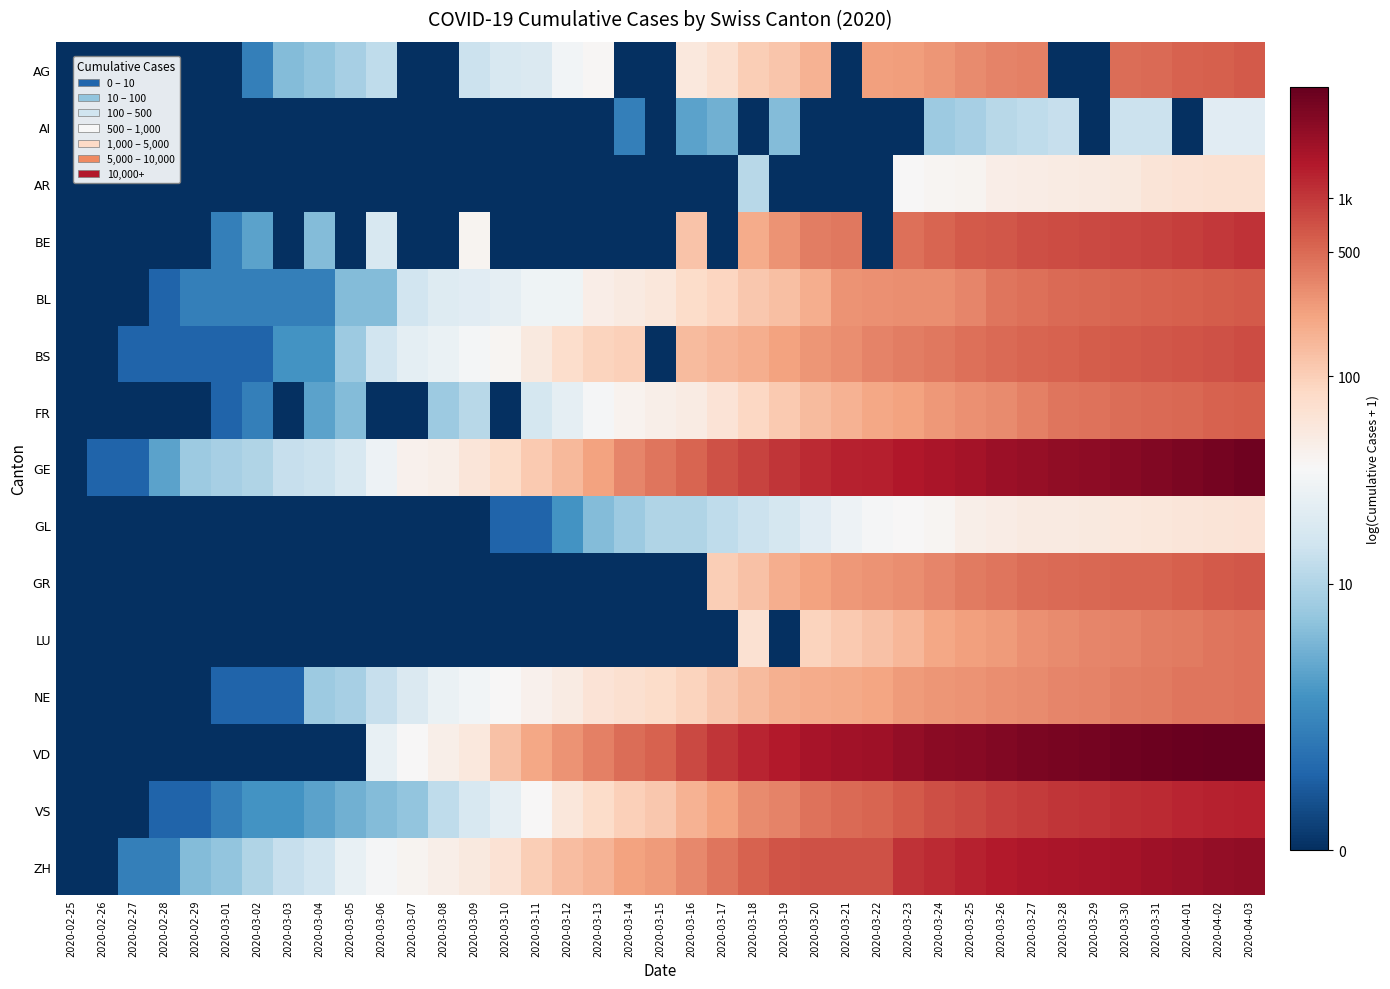

What is the difference between the highest and lowest values at 2020-04-03?

5.3